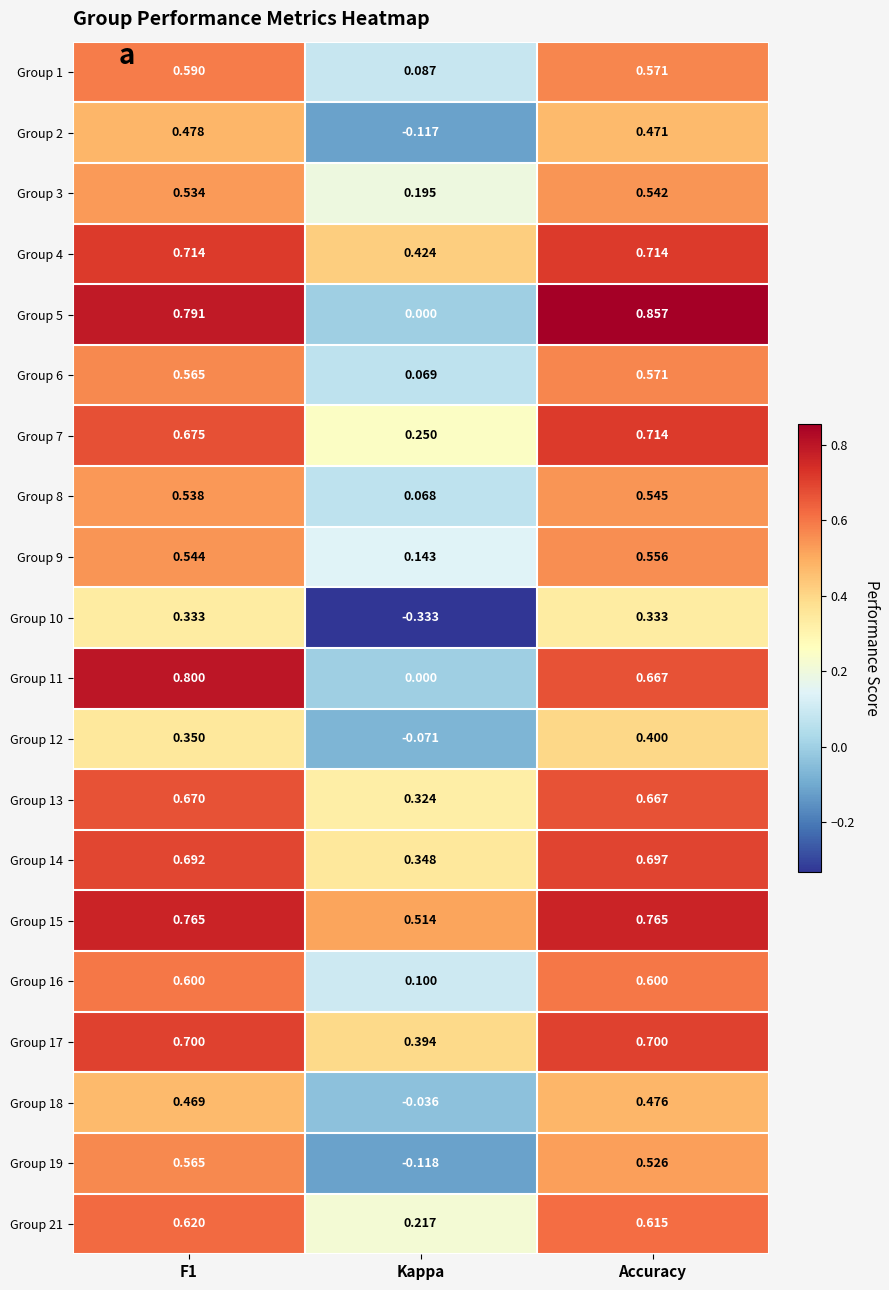

How many values in the Group 12 series exceed 0?

2